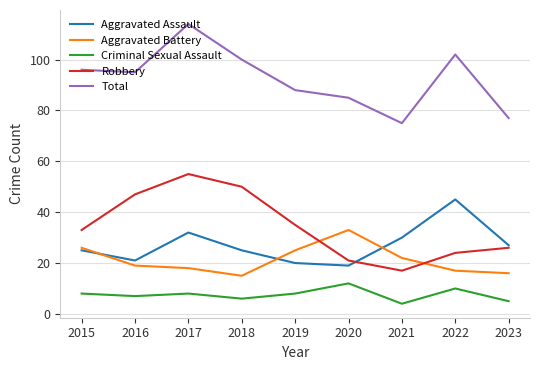

How many interior local valleys does the Criminal Sexual Assault series have?

3